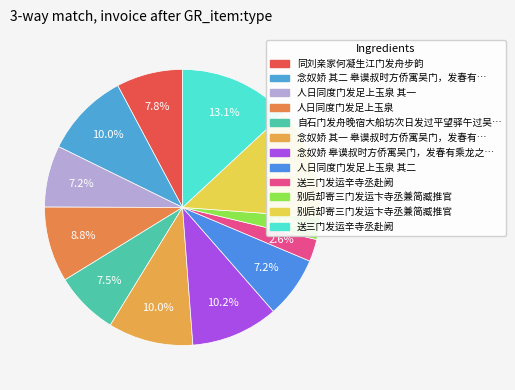

Count the number of slices in the pie.

12